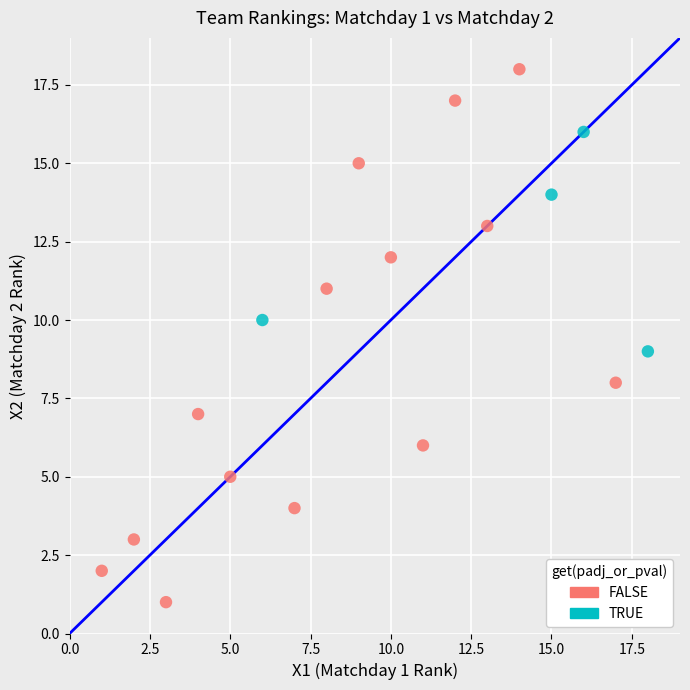

Which series reaches the minimum Y coordinate?

FALSE